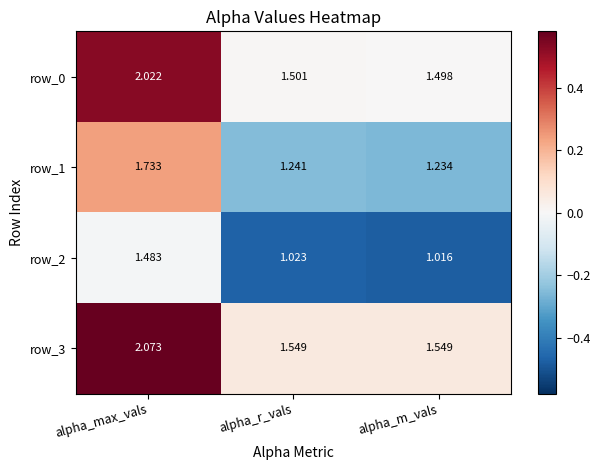

True or false: row_0 has a value of 0.0 at alpha_r_vals.

False